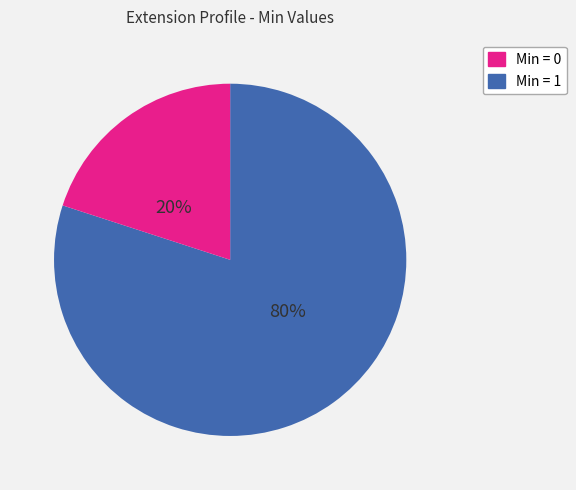

Does any single category account for the majority?

Yes